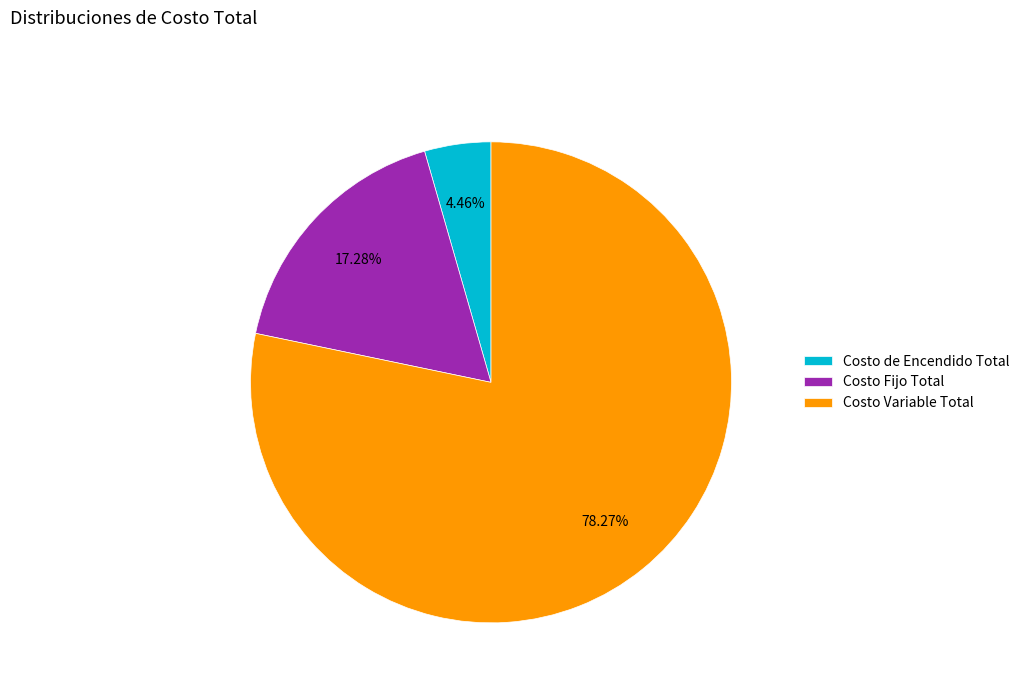

What percentage is the Costo de Encendido Total slice, to the nearest percent?

4%